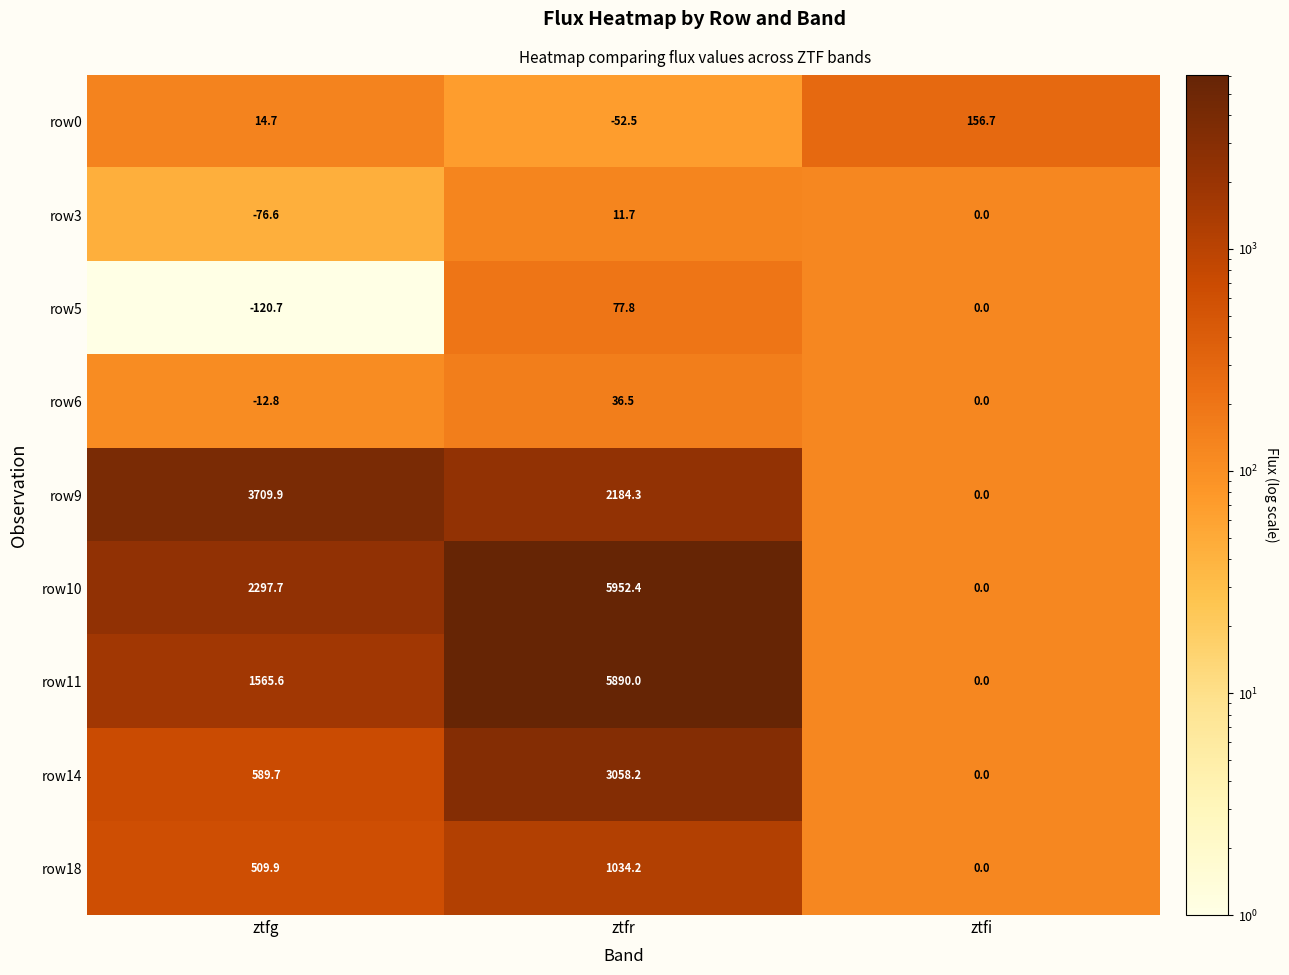

What is the smallest value displayed?

-120.7